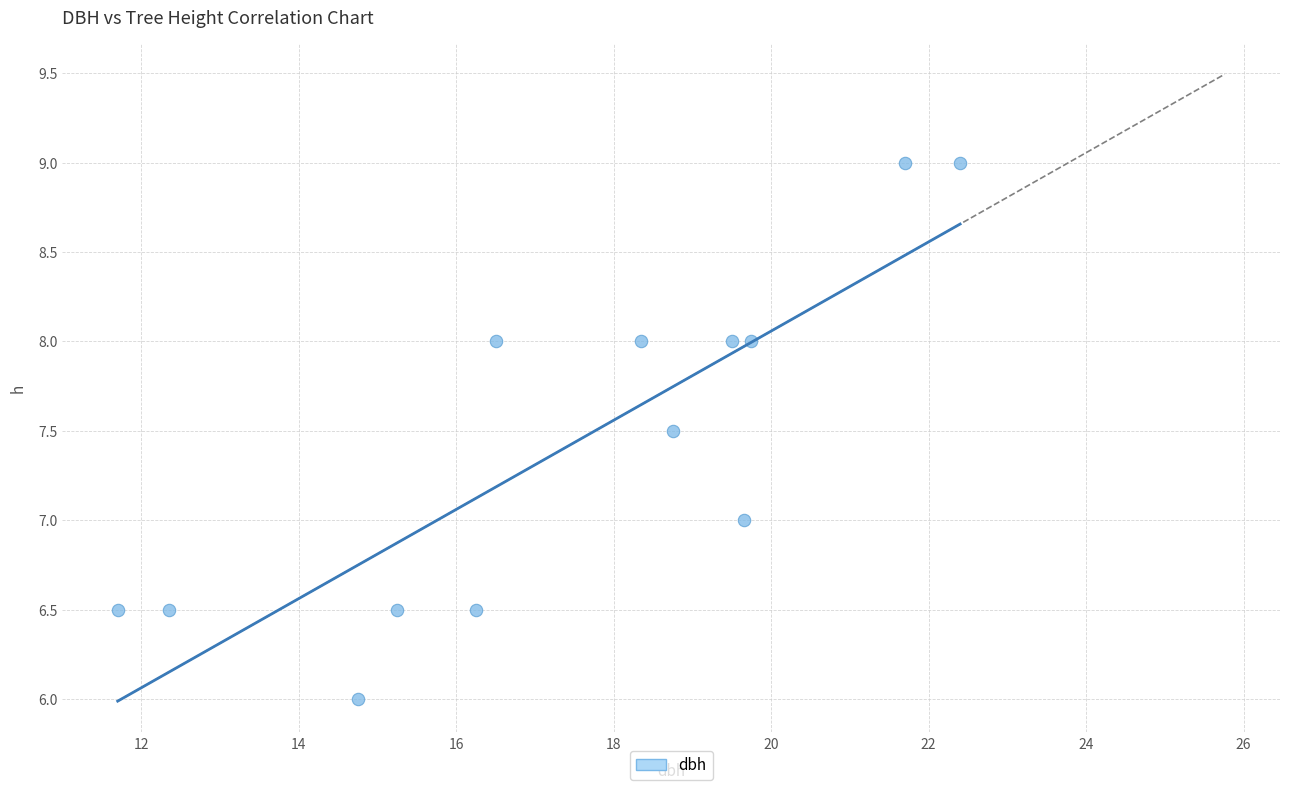

What is the range of Y values (max minus min)?

3.0